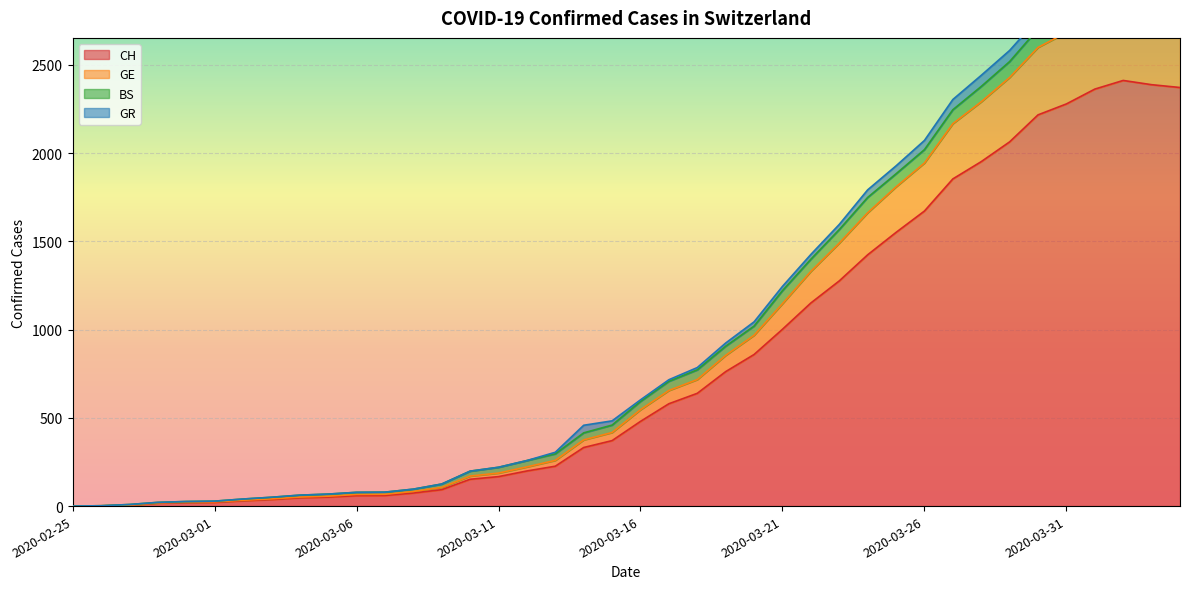

Where does the GE series first go above 546?

2020-03-17